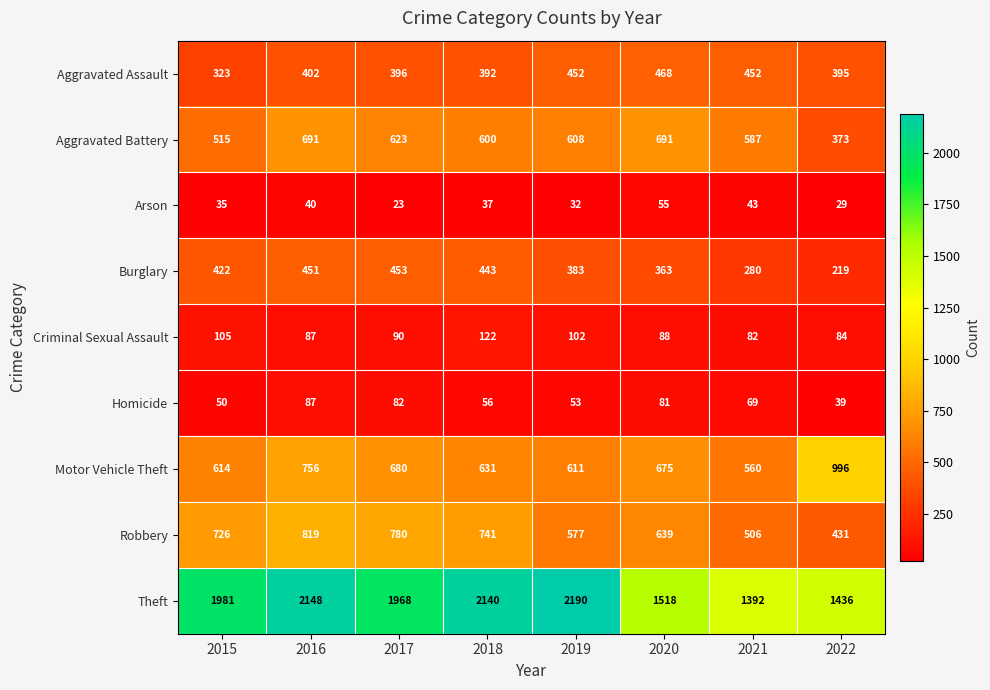

What is the difference between the highest and lowest values at 2021?

1349